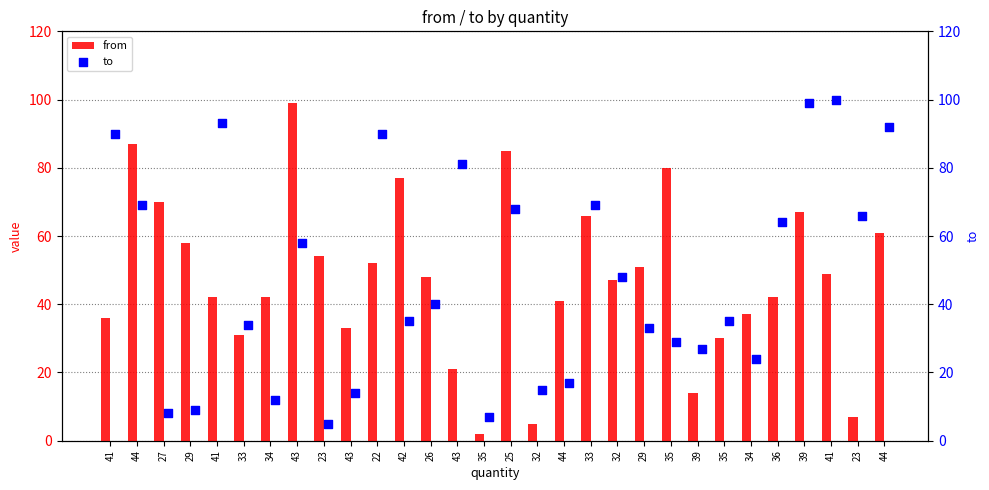

At which category is the sum across all series the highest?

39